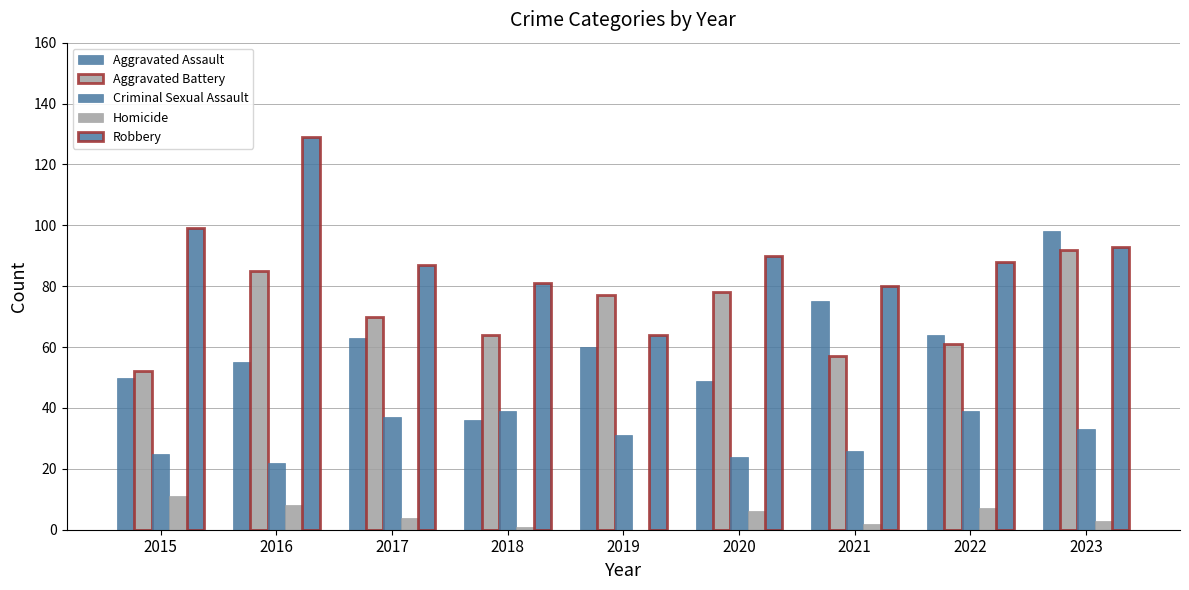

How many data points does each series have?

9